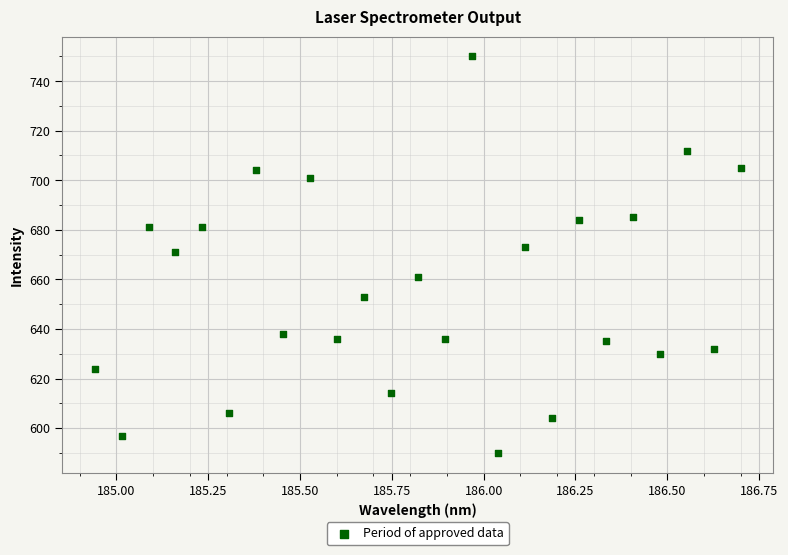

What is the range of Y values (max minus min)?

160